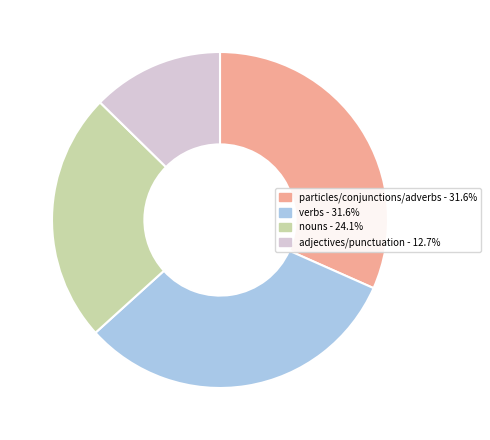

Is the sum of verbs - 31.6% and nouns - 24.1% greater than half?

Yes